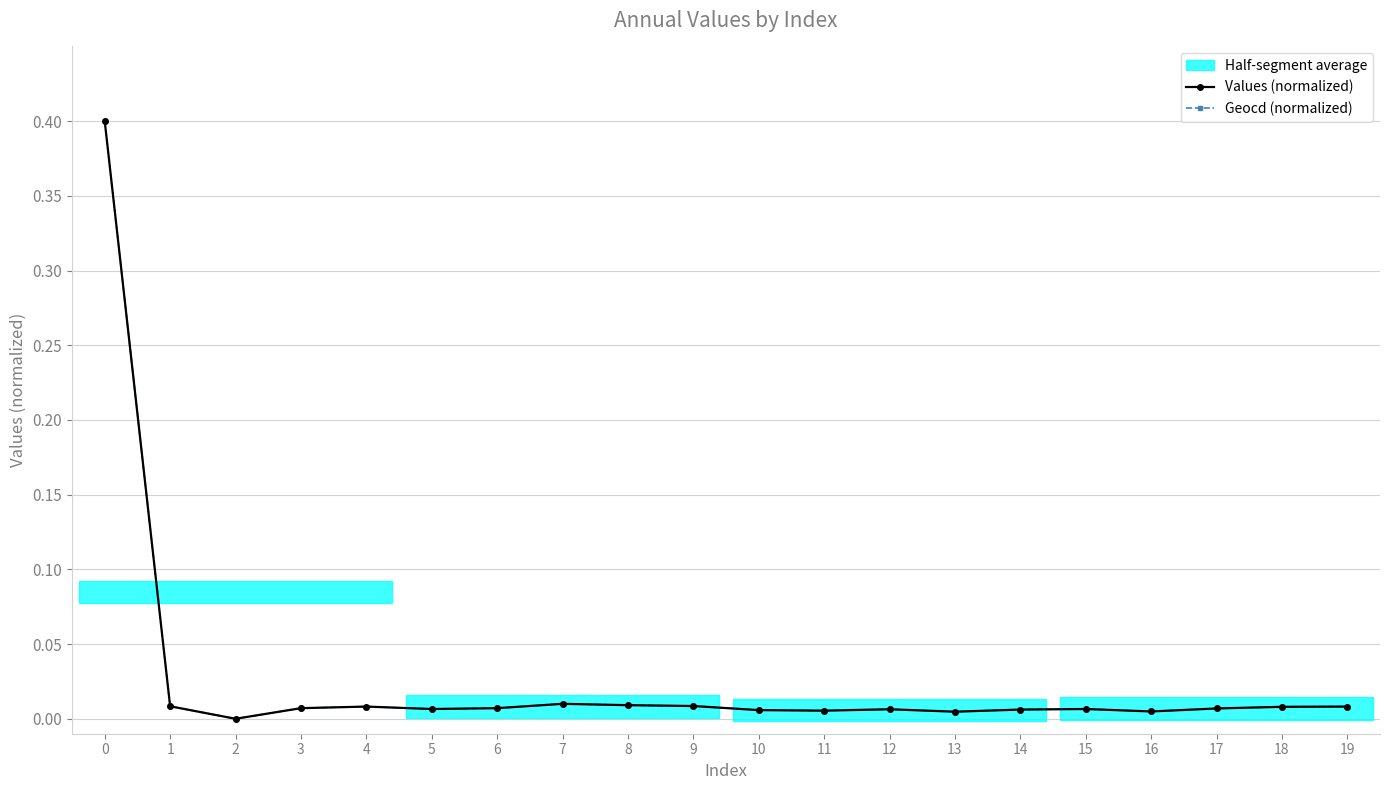

At how many categories does at least one series exceed 0?

19